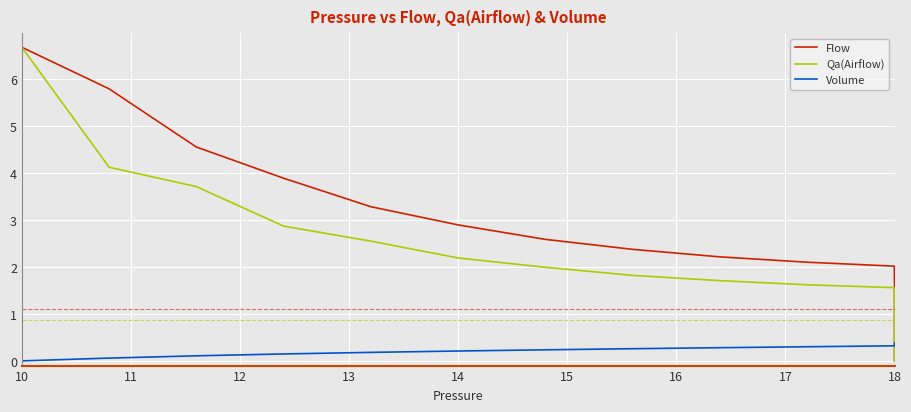

What is the spread (max minus min) of values at 18?

1.9